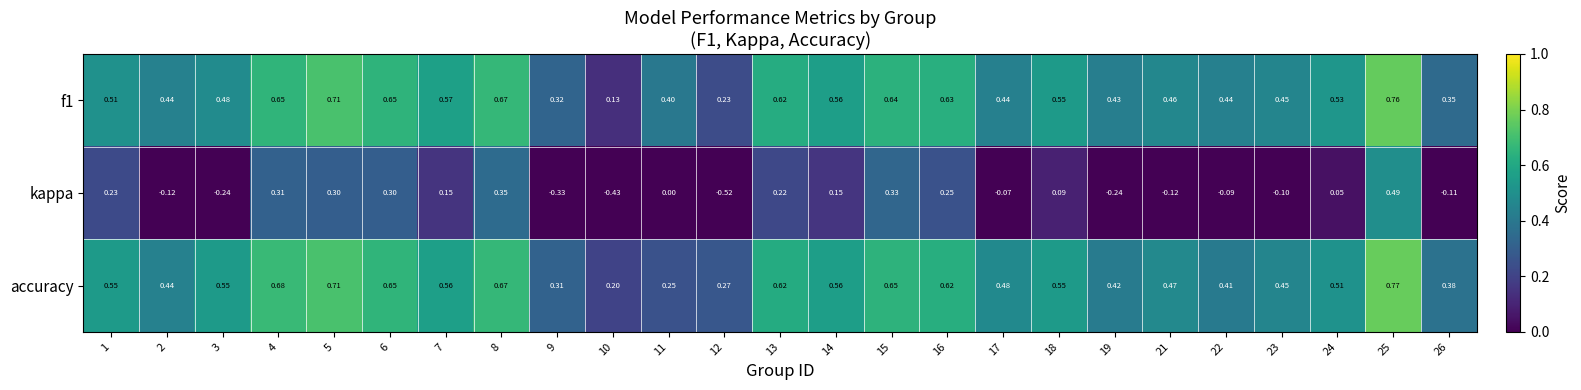

Between 8 and 22, which series saw the biggest shift?

kappa